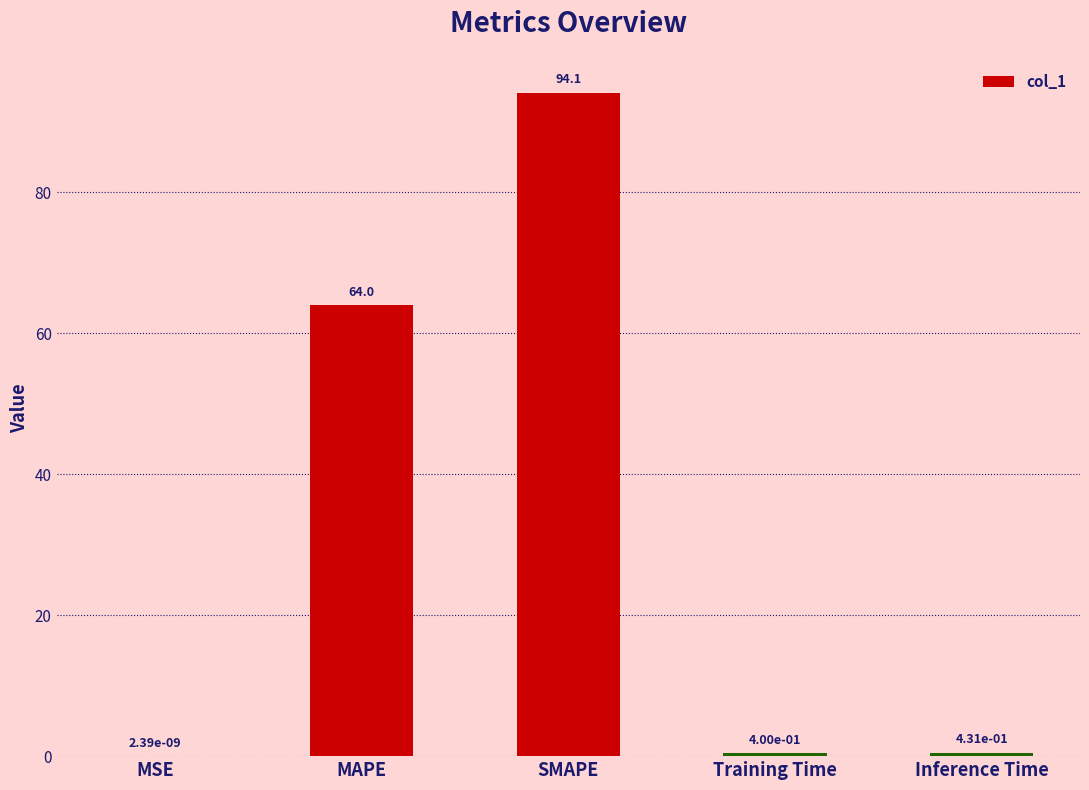

What is the maximum value shown in the chart?

94.1